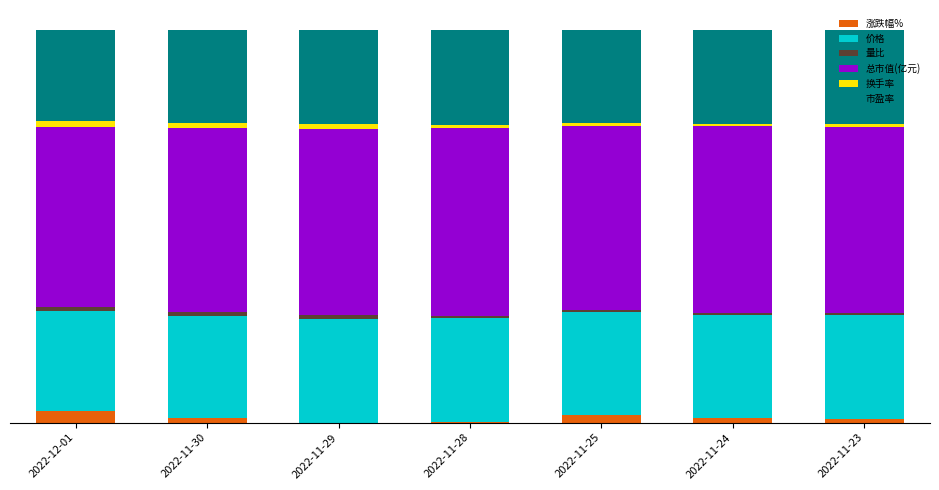

The 价格 series shows 0.3 at 2022-12-01. True or false?

True